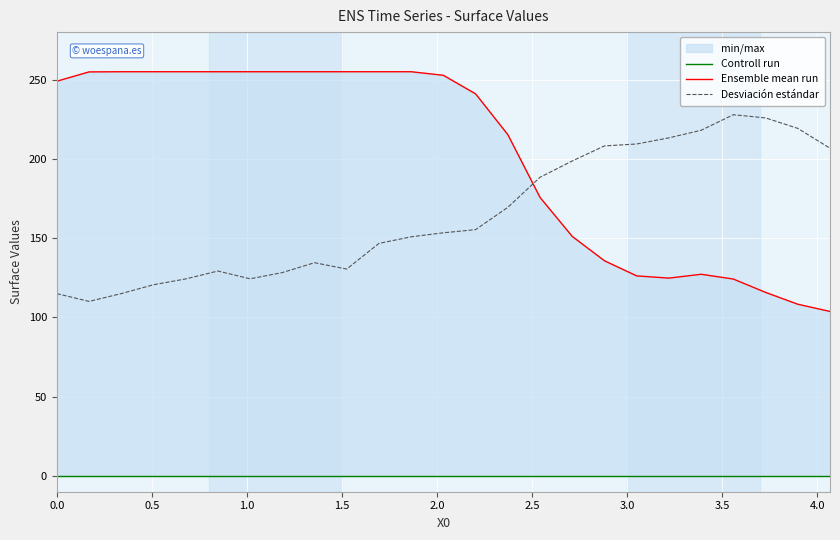

Reading left to right, what are all the values shown in this chart?

Controll run: 0.0	0.0	0.0	0.0	0.0	0.0	0.0	0.0	0.0	0.0	0.0	0.0	0.0	0.0	0.0	0.0	0.0	0.0	0.0	0.0	0.0	0.0	0.0	0.0	0.0
Ensemble mean run: 249.0	254.9	255.0	255.0	255.0	255.0	255.0	255.0	255.0	255.0	255.0	255.0	252.8	241.0	215.3	175.7	151.1	135.7	126.2	124.8	127.2	124.2	115.8	108.3	103.8
Desviación estándar: 115.0	110.1	115.0	120.6	124.3	129.2	124.3	128.3	134.5	130.5	146.7	150.8	153.4	155.4	169.4	188.4	198.7	208.2	209.4	213.3	218.1	227.9	225.9	219.3	206.8